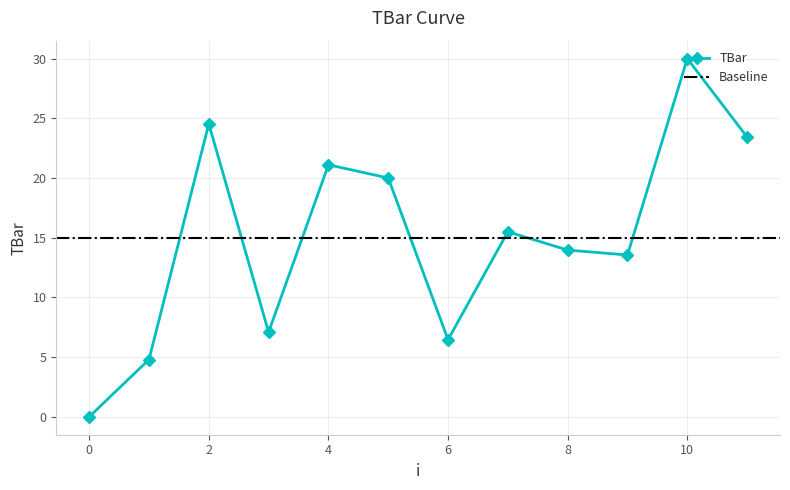

Does the chart display data point markers on the line(s)?

Yes